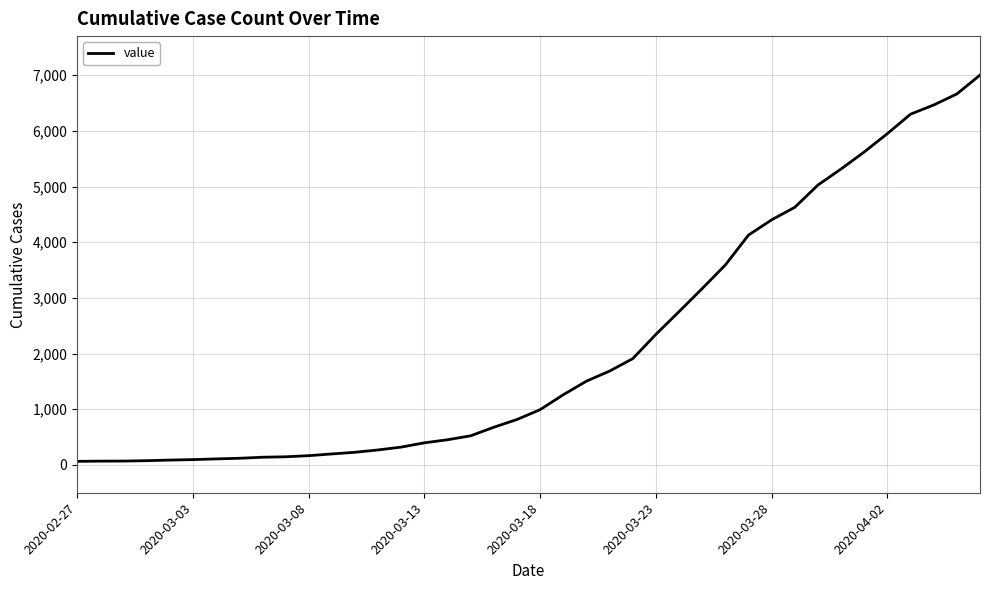

What is the difference between the maximum and second lowest values?

6935